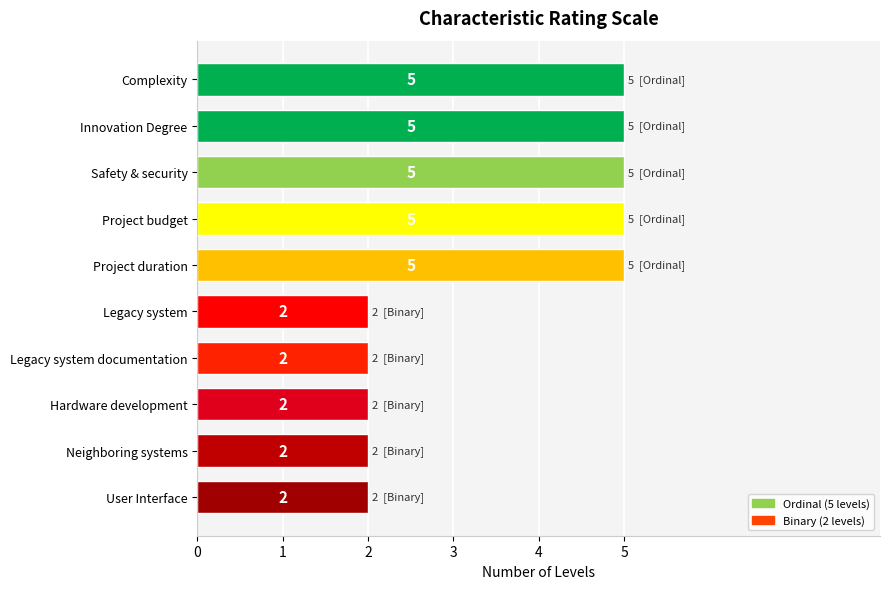

Reading top to bottom, list all the values displayed in this chart.

5	5	5	5	5	2	2	2	2	2